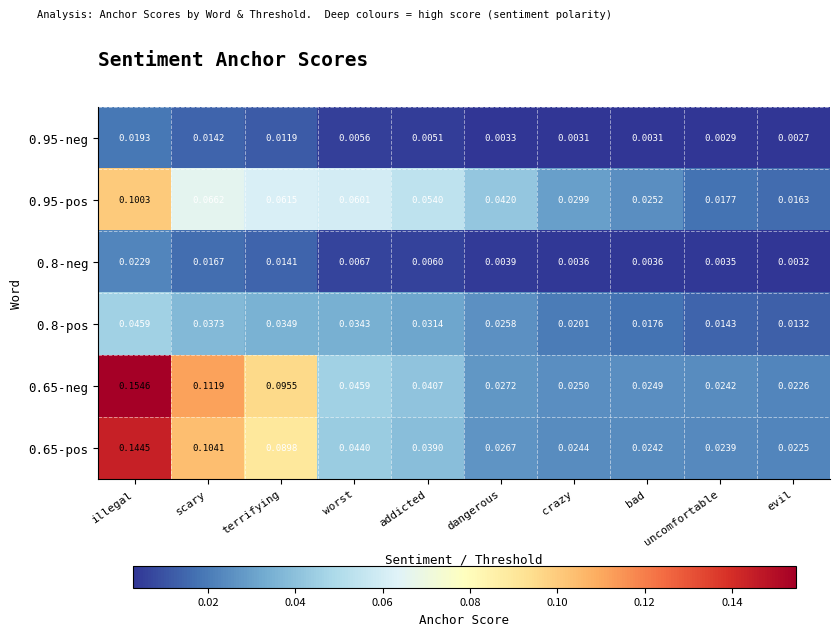

At which category is the sum across all series the highest?

illegal